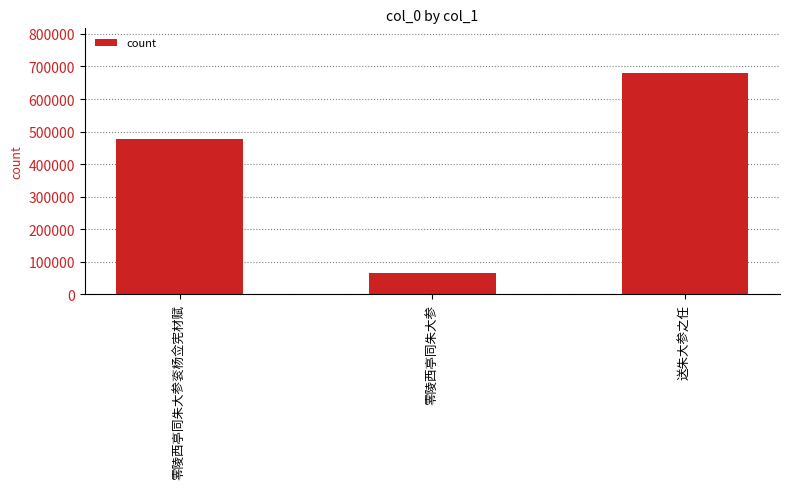

What is the label of the 1st bar from the right?

送朱大参之任